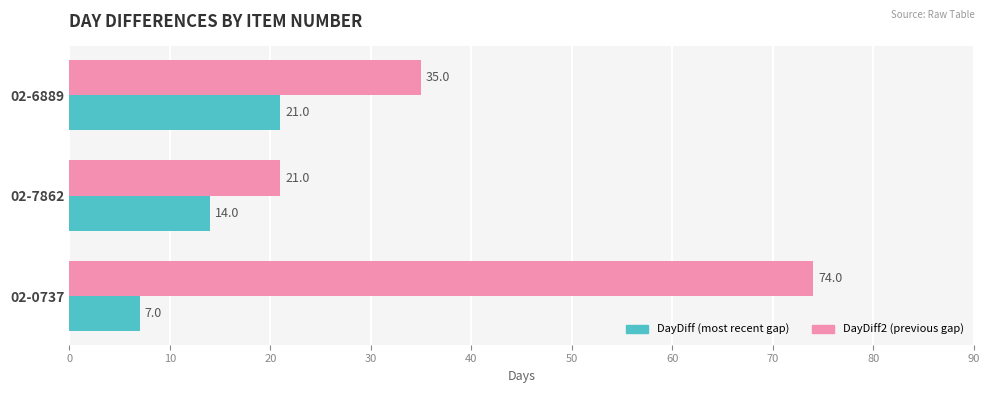

How many categories are shown in the chart?

3